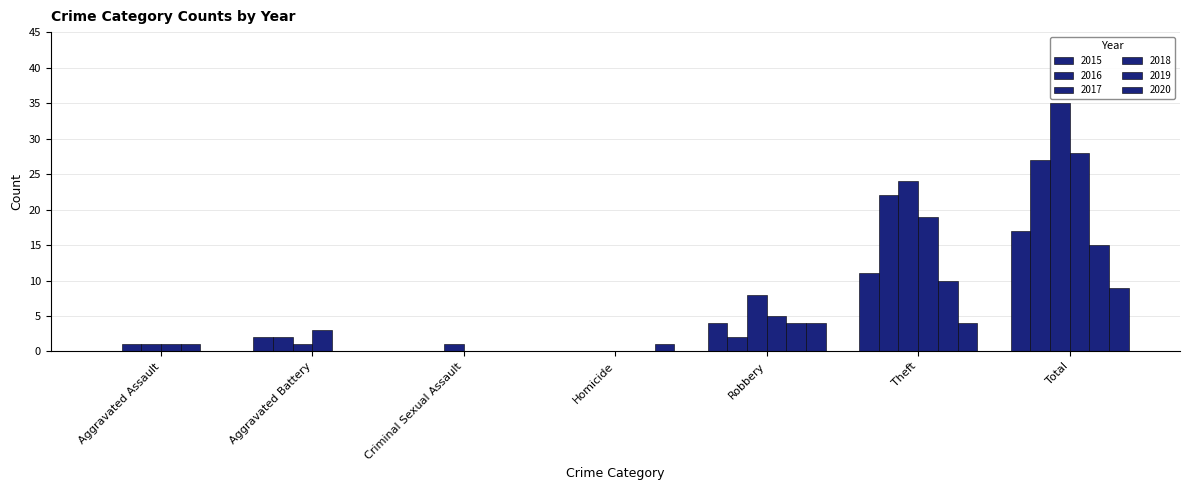

How many categories are shown in the chart?

7